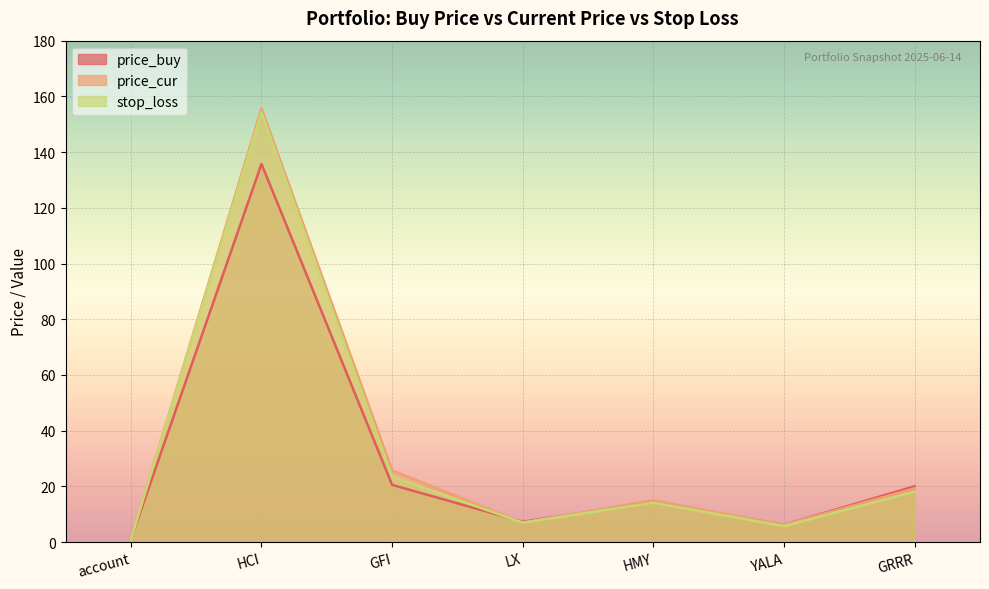

At which label does price_cur first exceed 15?

HCI